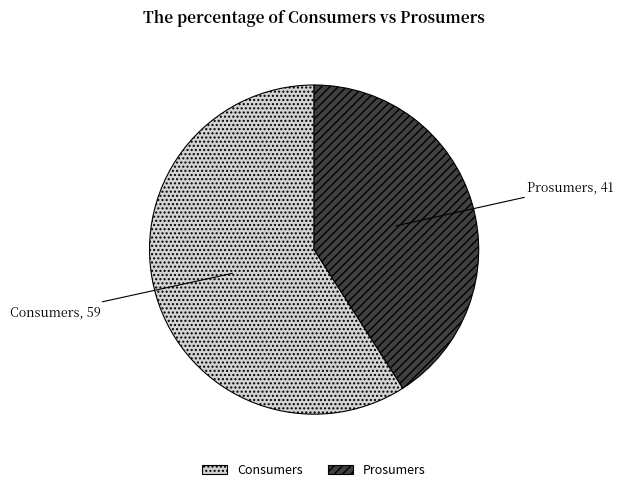

Is there a majority slice in this chart?

Yes